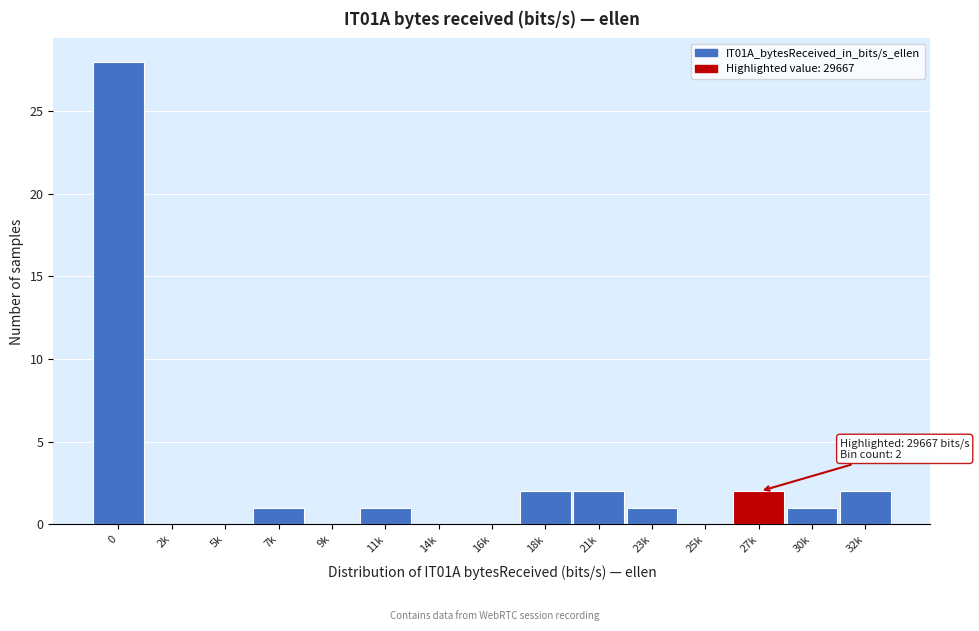

Reading left to right, extract all data points from this chart.

0=28	2k=0	5k=0	7k=1	9k=0	11k=1	14k=0	16k=0	18k=2	21k=2	23k=1	25k=0	27k=2	30k=1	32k=2